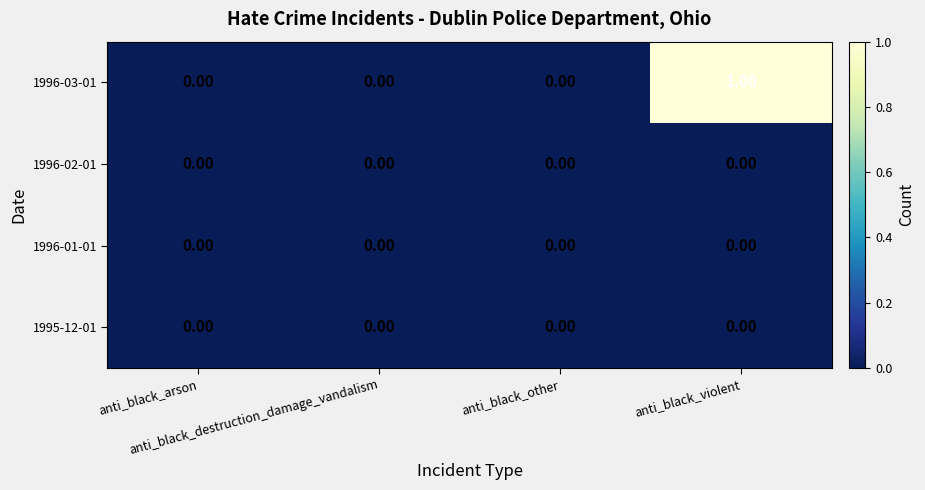

At which category is the sum across all series the highest?

anti_black_violent